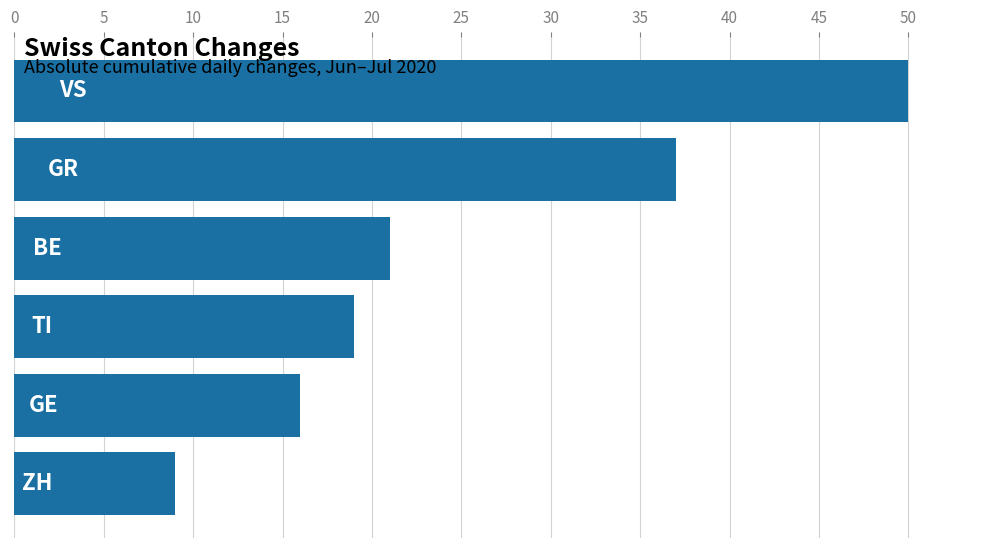

What is the difference between the maximum and minimum values?

41